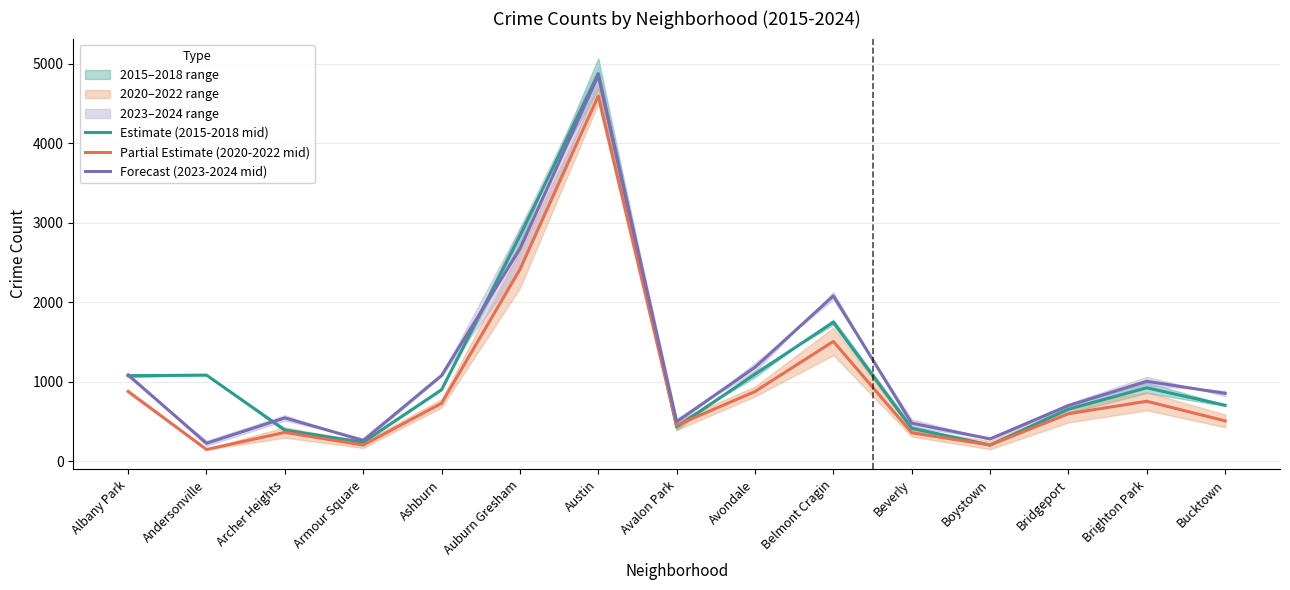

How many intersections are there between Estimate (2015-2018 mid) and Partial Estimate (2020-2022 mid)?

2